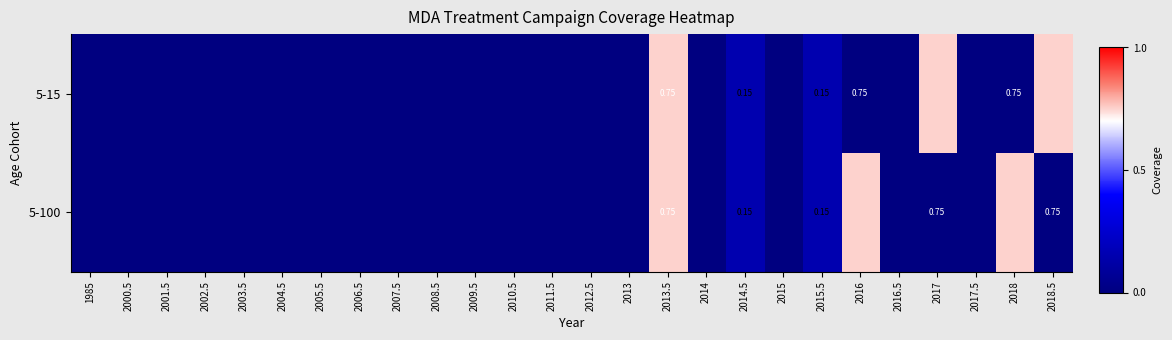

Which category has the highest value in the 5-15 series?

2013.5